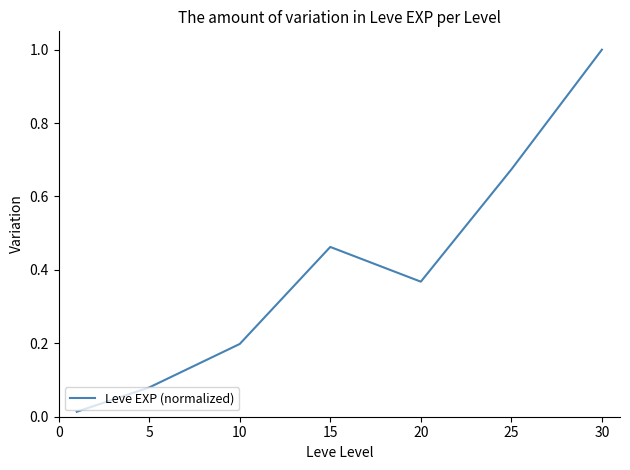

What is the difference between the maximum and second lowest values?

0.9